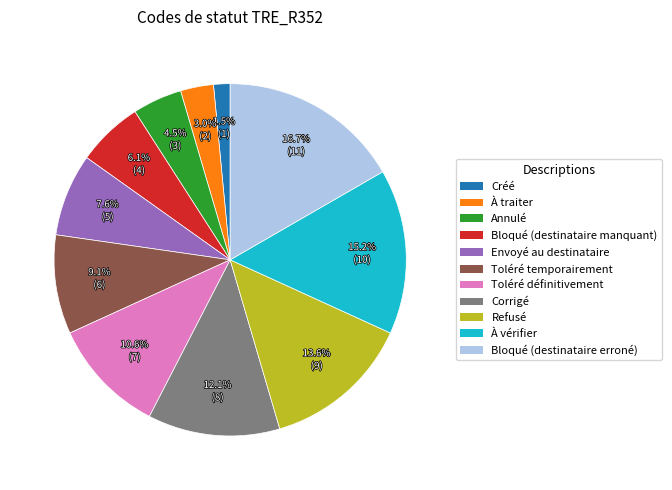

True or false: À traiter accounts for 15% of the total.

False